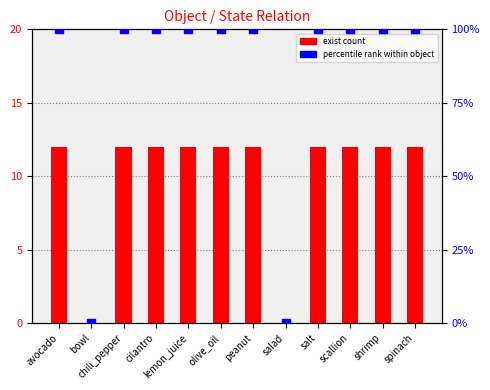

At how many categories does at least one series exceed 10?

10